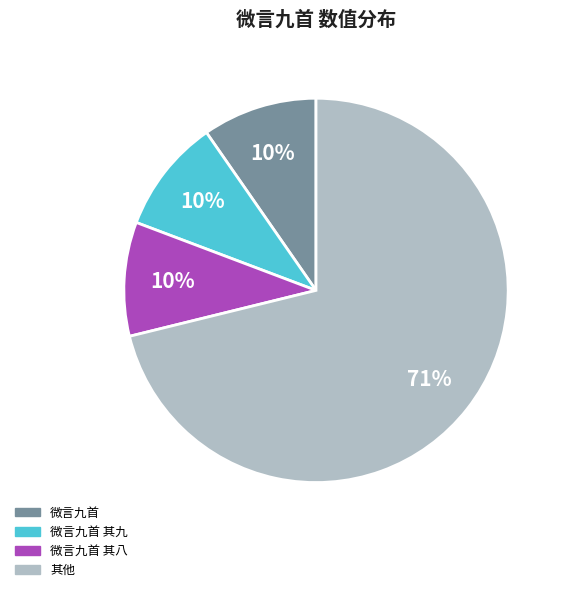

How many slices are in this pie chart?

4